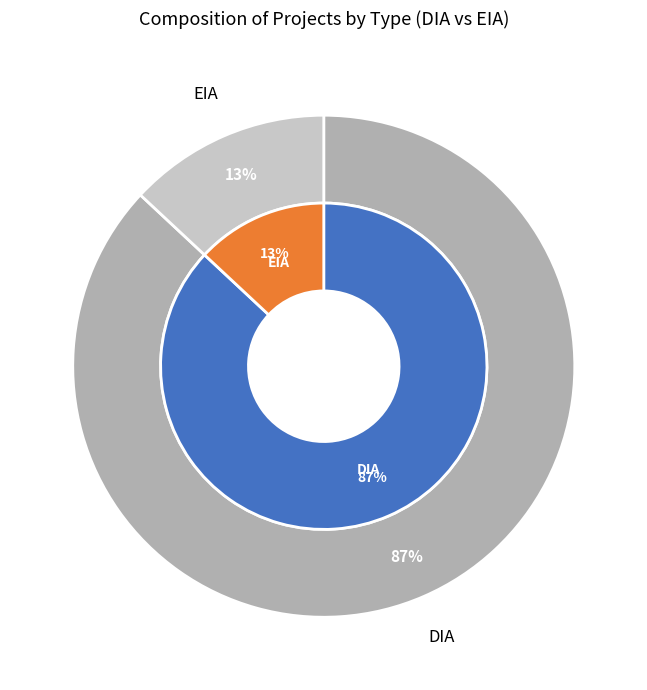

What portion of the pie excludes EIA?

87.0%